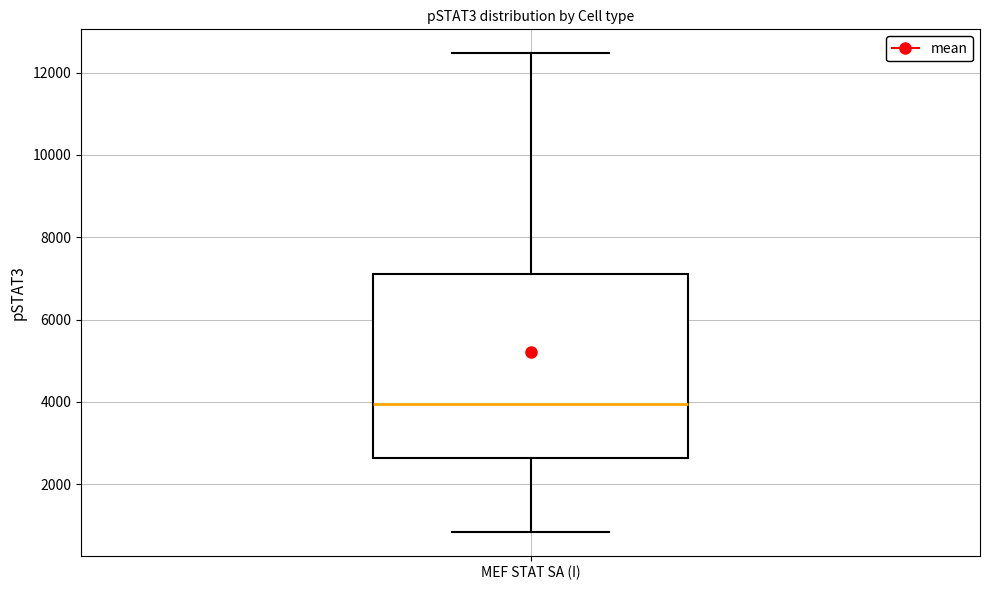

Where is the upper edge of the box for MEF STAT SA (I) on the y-axis? The values are not printed on the chart, so give them approximately, as read against the axis.

7200